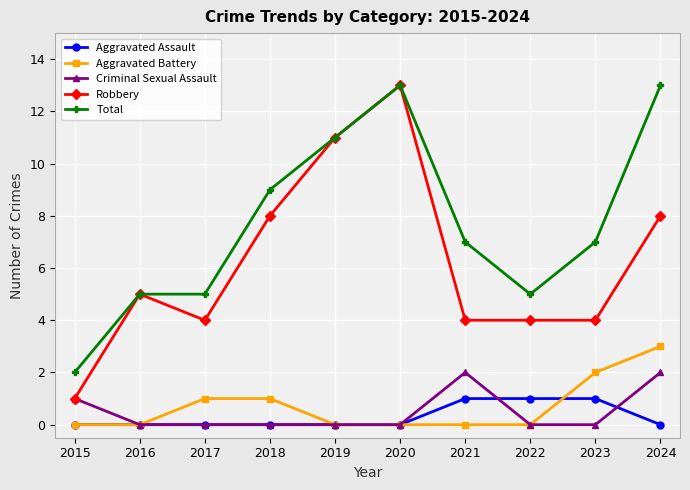

True or false: Aggravated Assault and Robbery intersect in this chart.

False